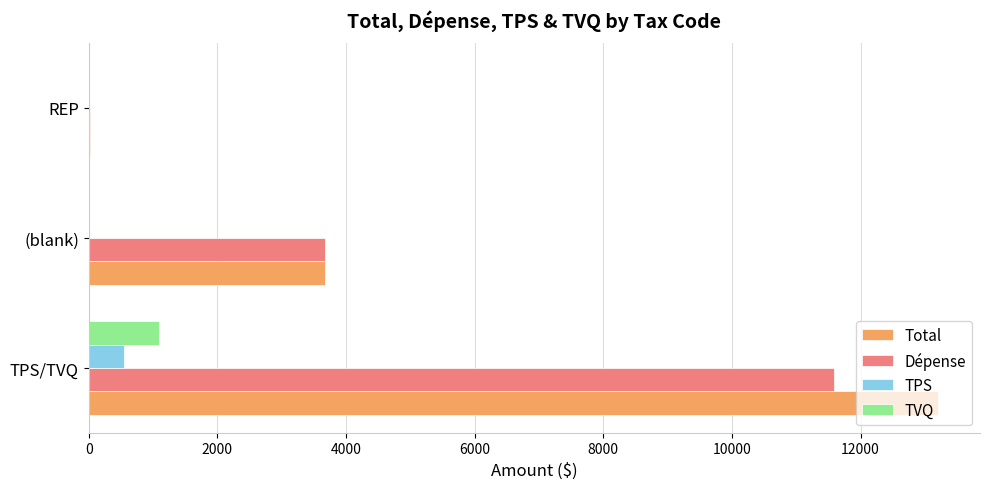

Is the value of Total at (blank) greater than the value of TPS at (blank)?

Yes